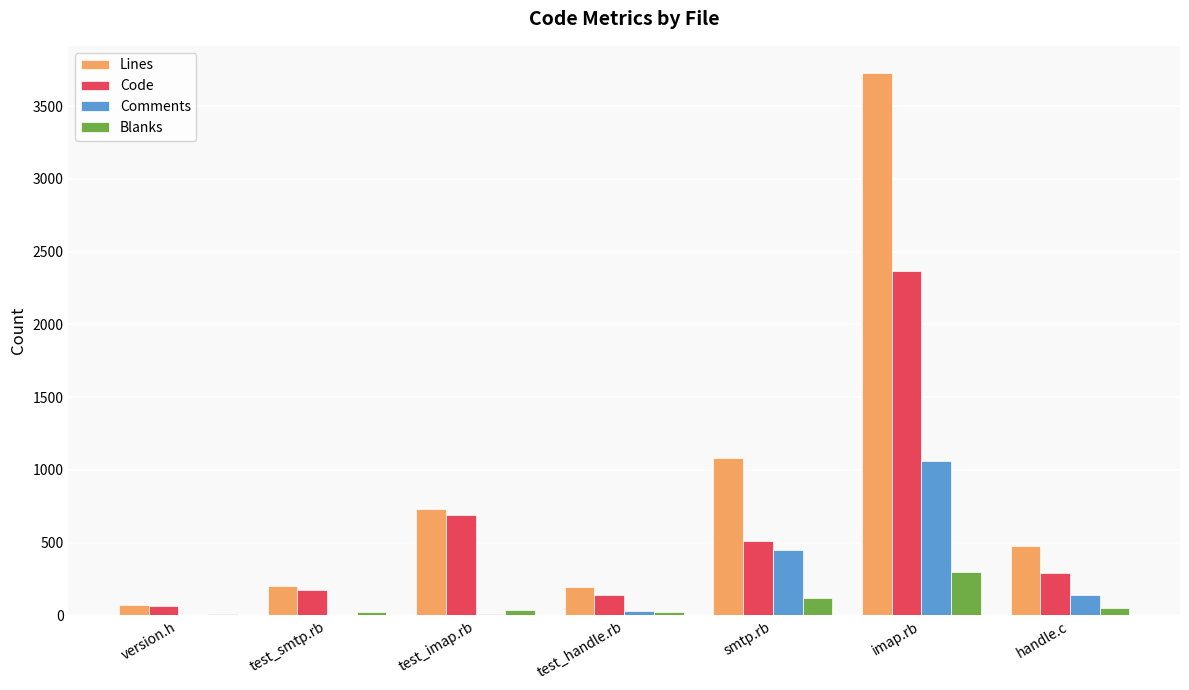

At which category is the sum across all series the highest?

imap.rb